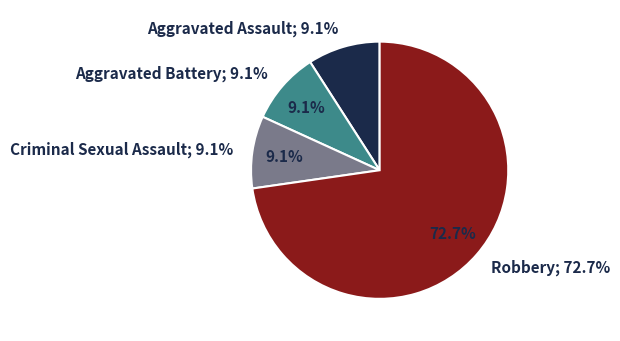

True or false: Aggravated Battery accounts for 19% of the total.

False